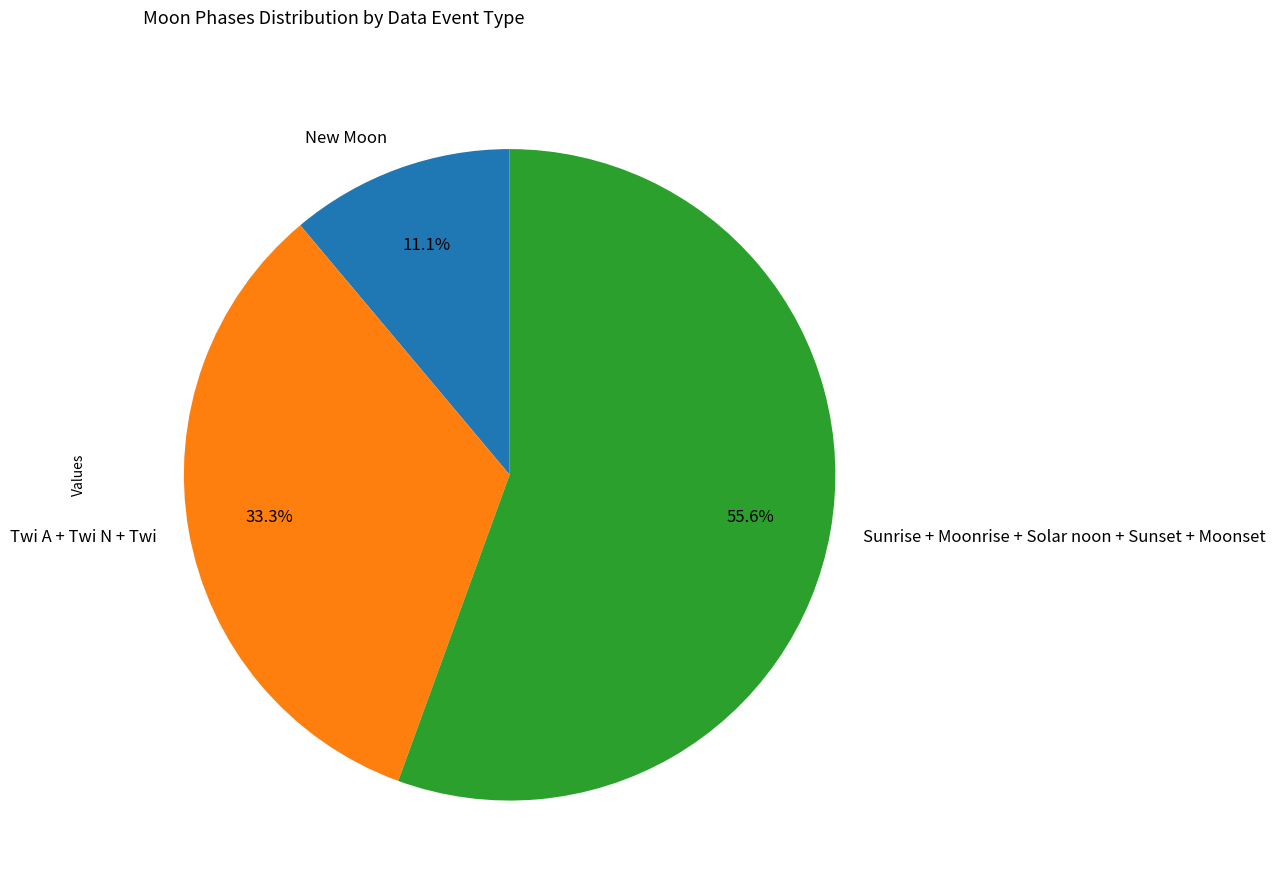

Which category has the biggest portion of the pie?

Sunrise + Moonrise + Solar noon + Sunset + Moonset